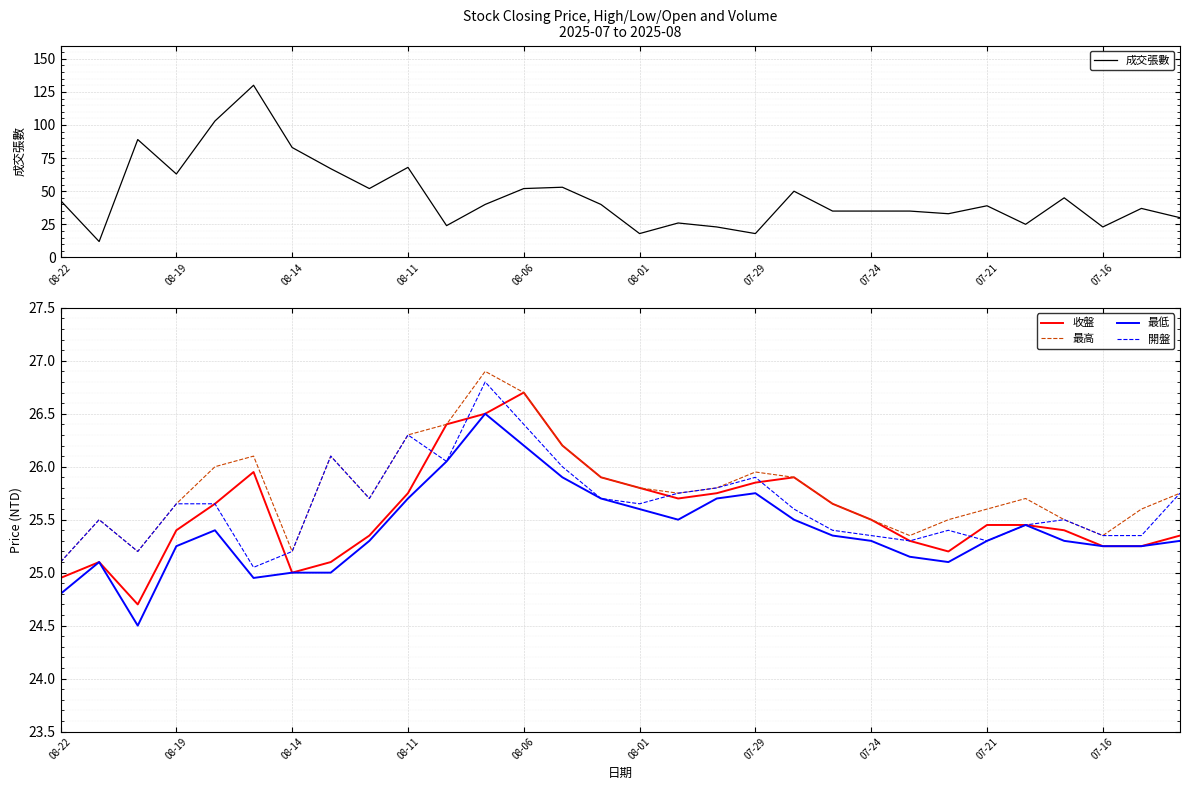

What is the highest value of the 最低 series?

26.5